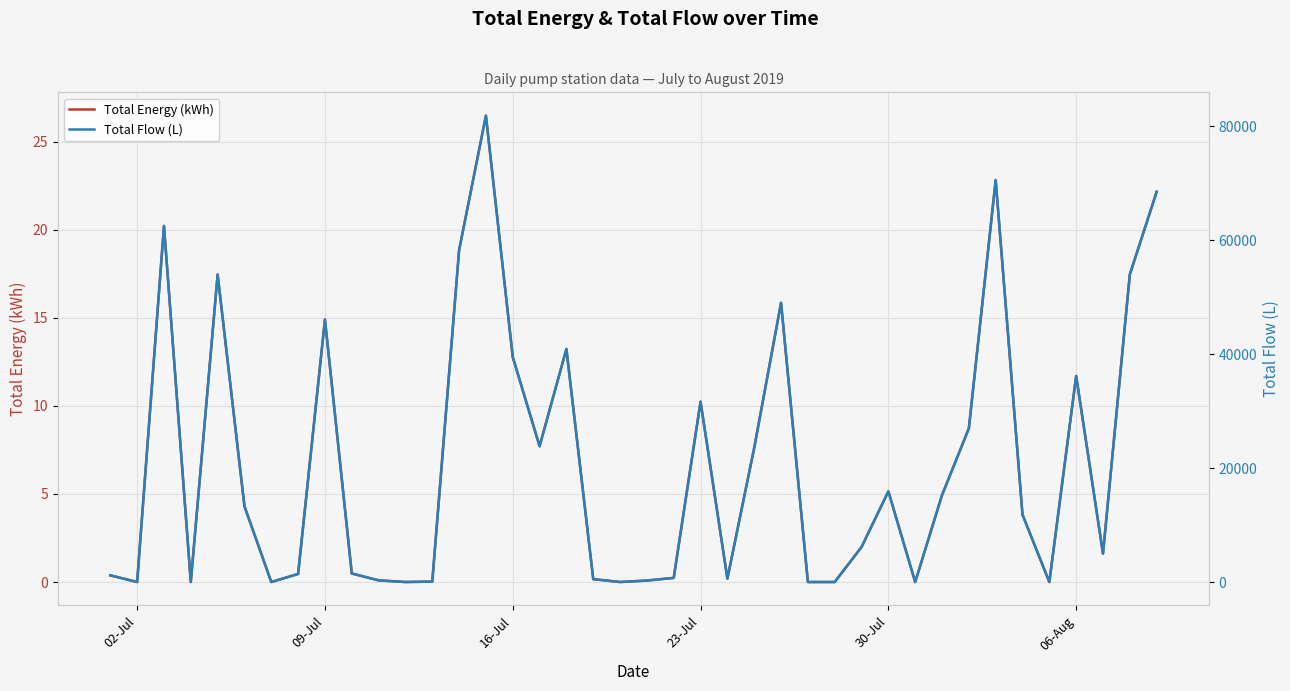

The value of Total Energy (kWh) at 06-Aug is 17.2. True or false?

False